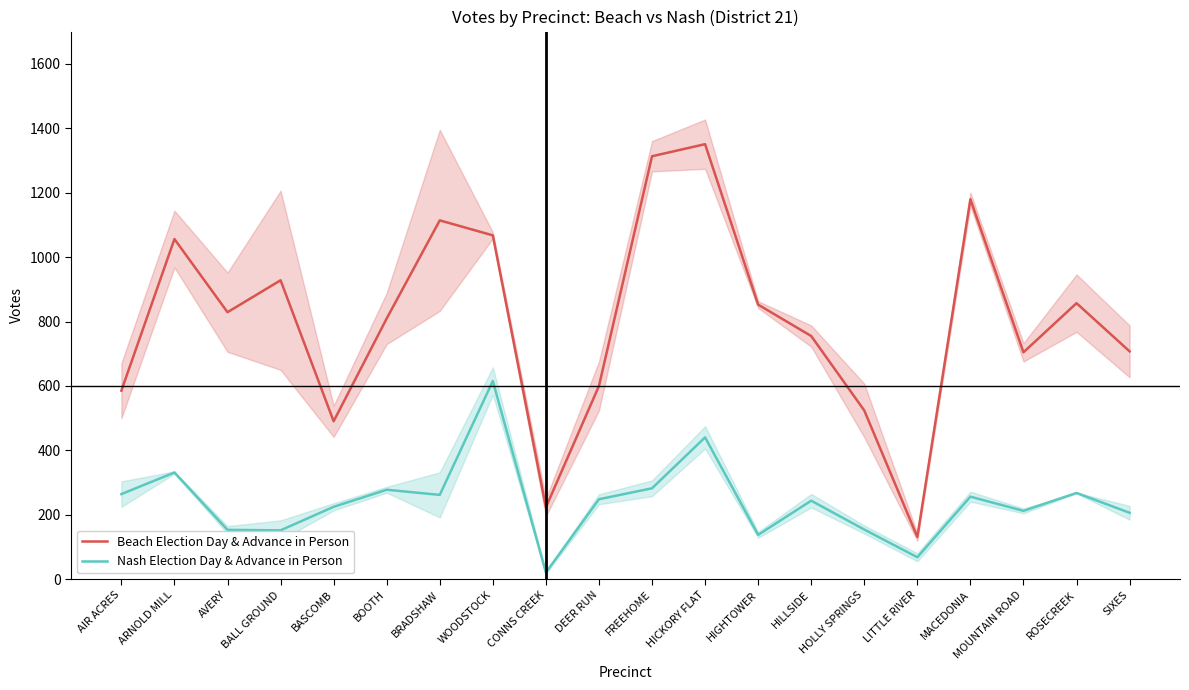

Reading left to right, transcribe all the data shown in this chart.

Beach Election Day & Advance in Person: 585.5	1056.0	829.0	928.0	490.5	809.5	1114.0	1067.5	223.5	600.0	1313.0	1350.5	852.5	755.0	524.0	131.5	1179.5	704.5	857.0	707.5
Nash Election Day & Advance in Person: 264.5	331.5	153.5	152.0	225.0	278.0	262.0	615.5	21.0	248.5	282.5	440.5	138.0	244.0	154.5	68.5	256.5	212.5	268.0	206.5